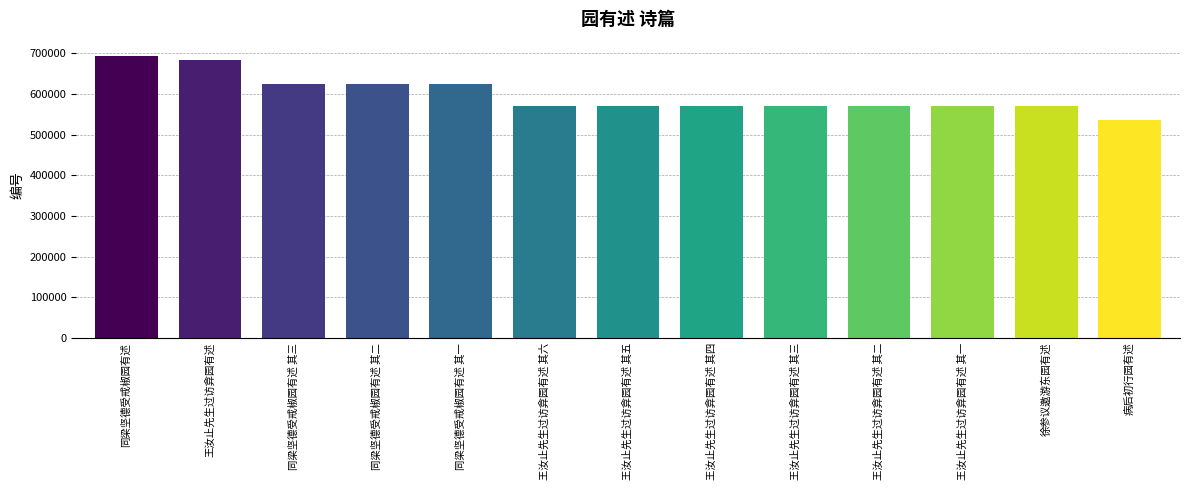

What is the label of the 5th bar from the left?

同梁坚德受戒椒园有述 其一